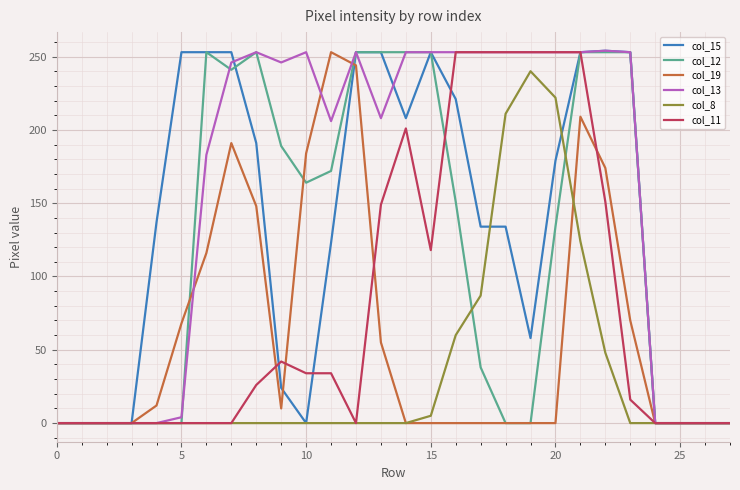

Count the number of data series in this chart.

6